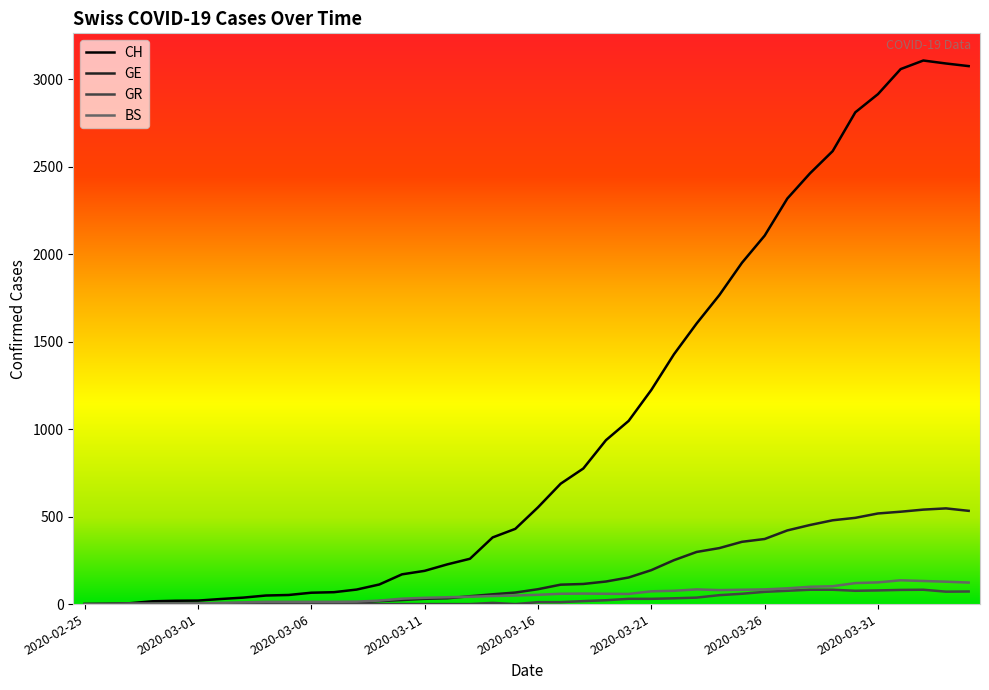

True or false: CH has more than 0 interior local peaks.

True